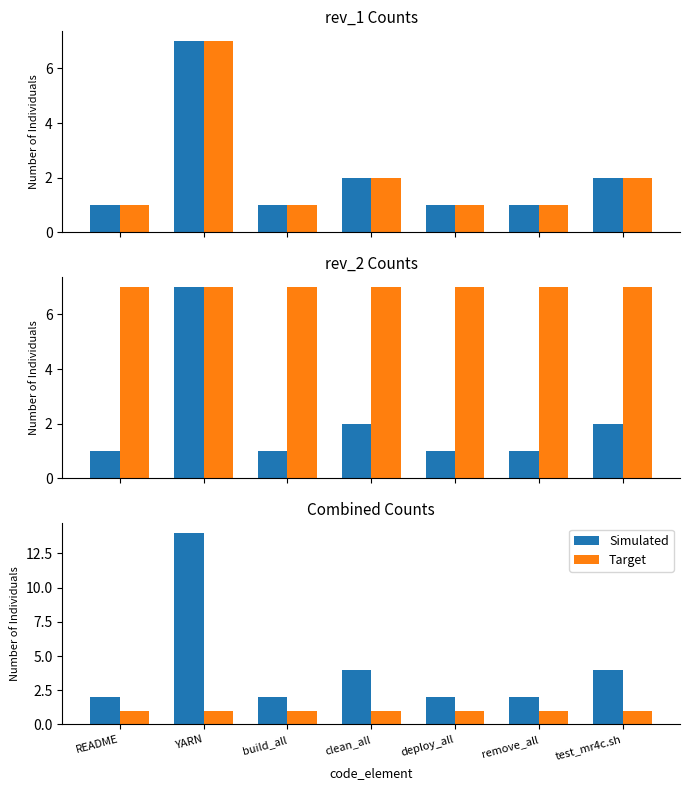

The Target series shows 1 at build_all. True or false?

False